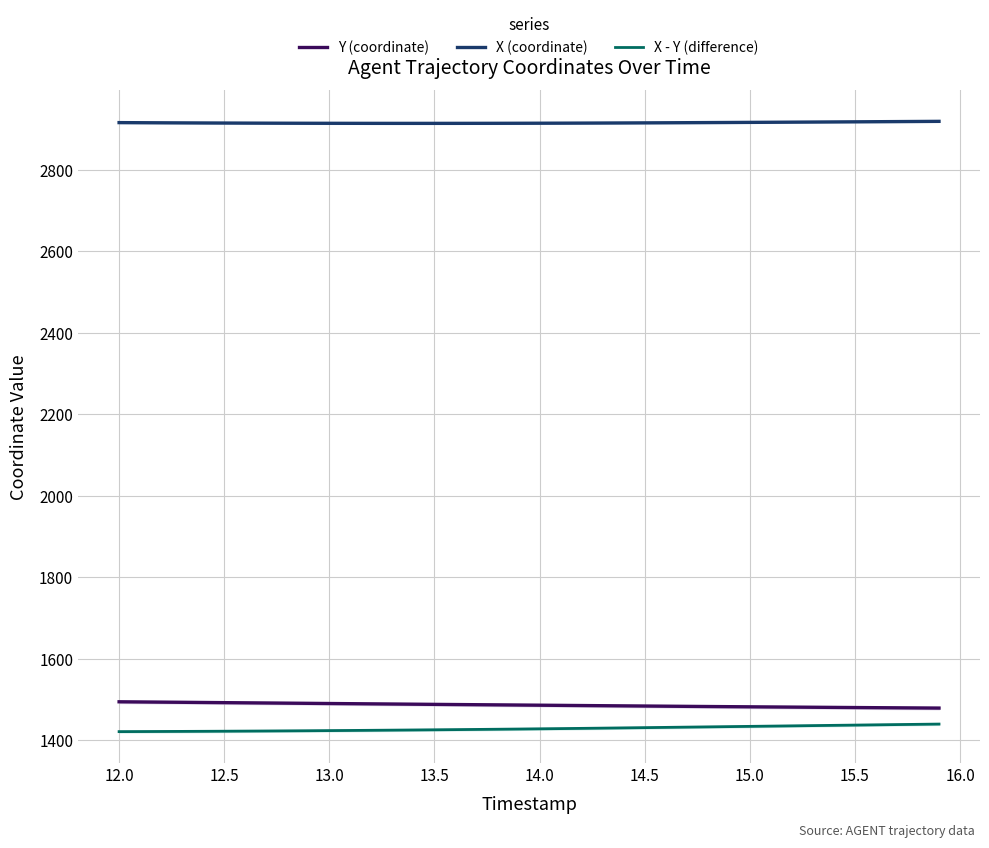

True or false: X - Y (difference) and X (coordinate) cross at least once.

False